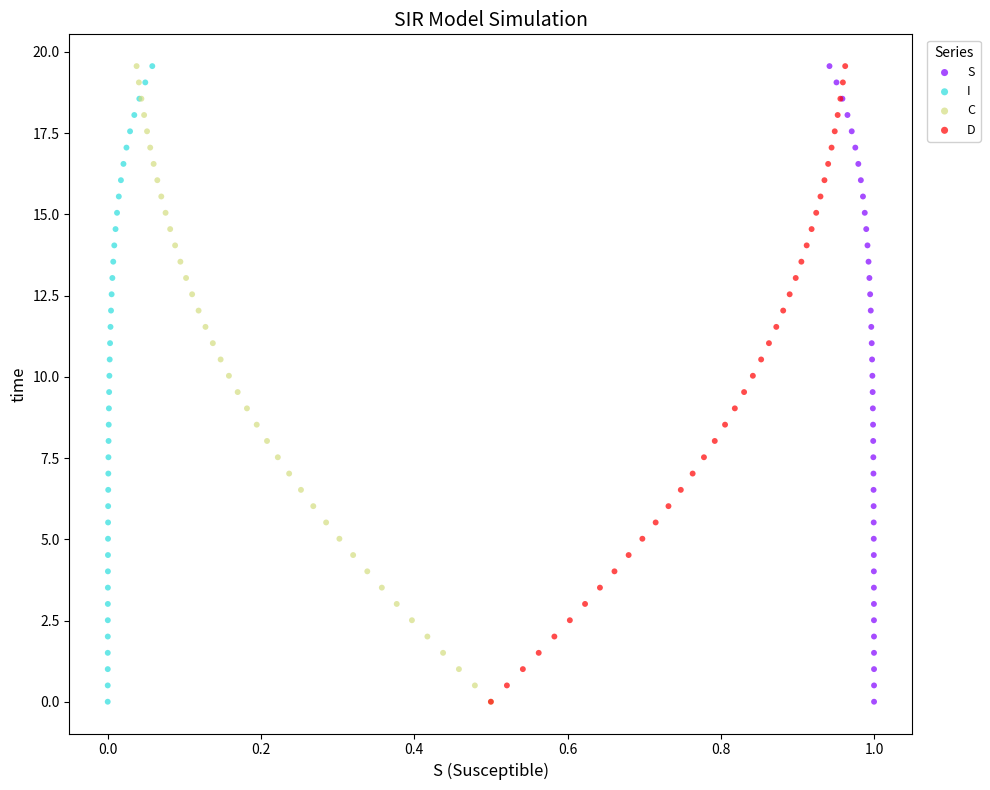

What are all the series names shown in the legend?

S, I, C, D